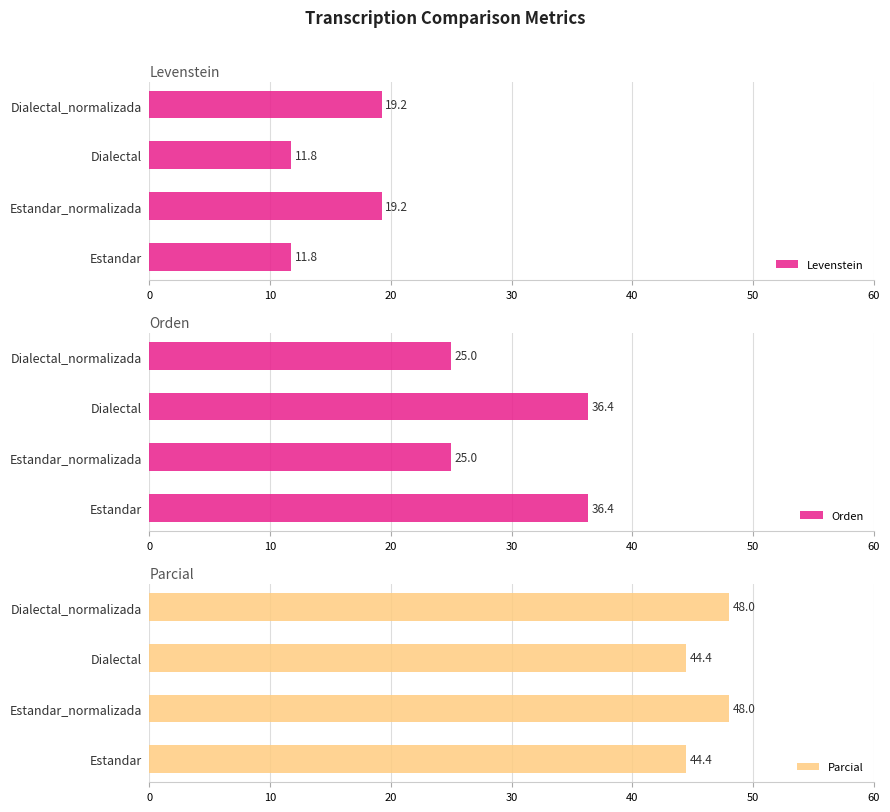

Reading left to right, list all the values displayed in this chart.

Levenstein: 11.8	19.2	11.8	19.2
Orden: 36.4	25.0	36.4	25.0
Parcial: 44.4	48.0	44.4	48.0